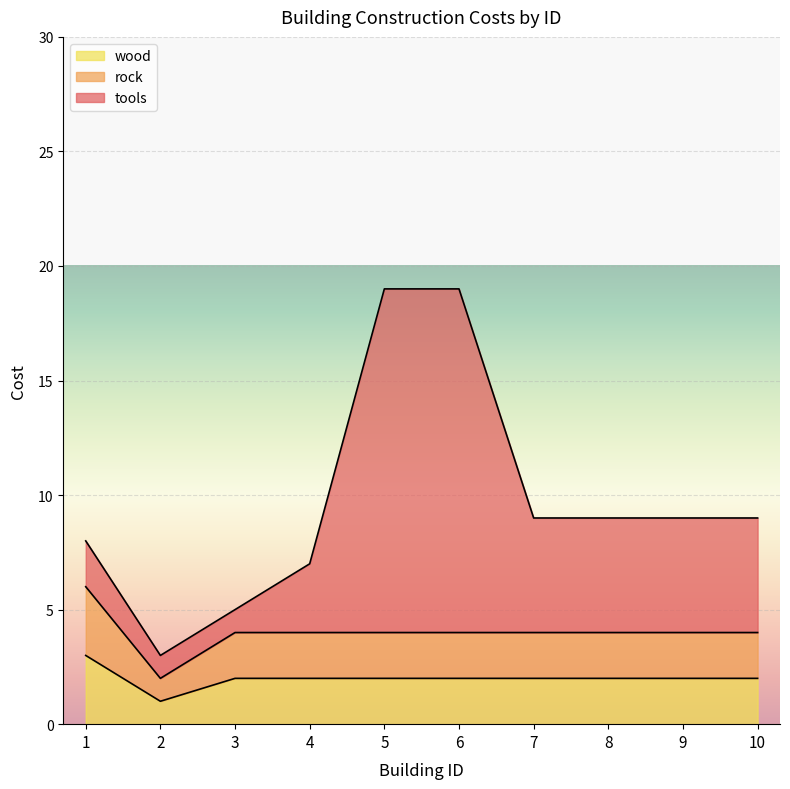

What is the value of the rock point at the 2nd from the left?

1